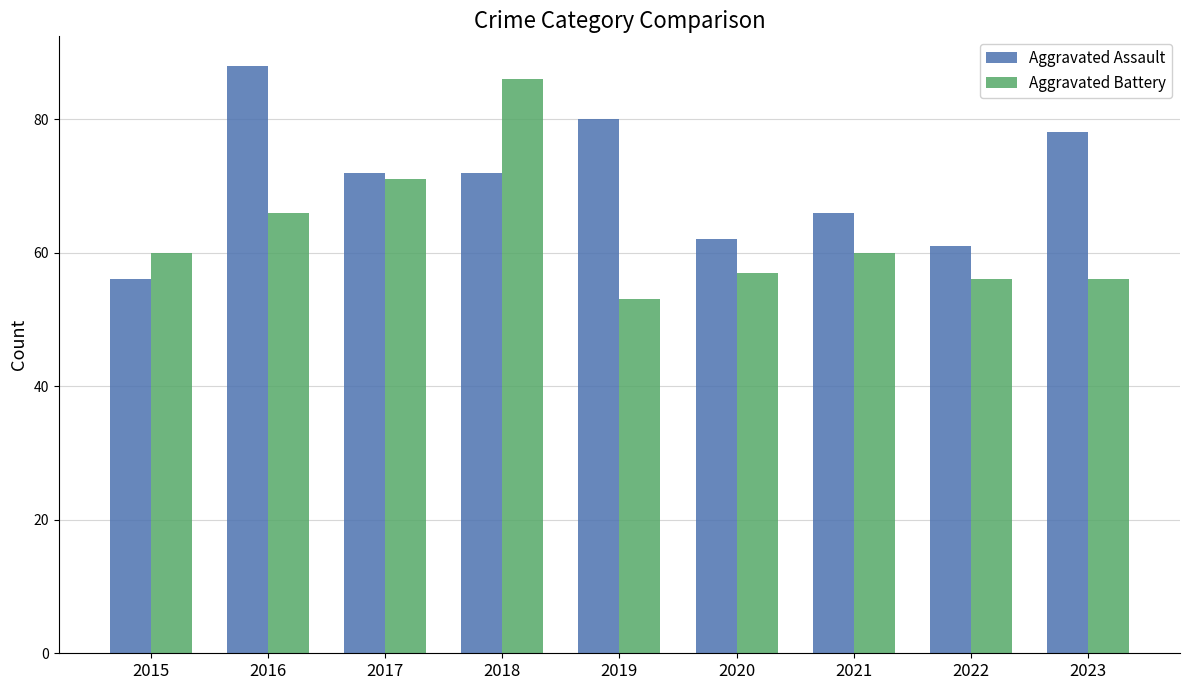

What is the total value across all series at 2020?

119